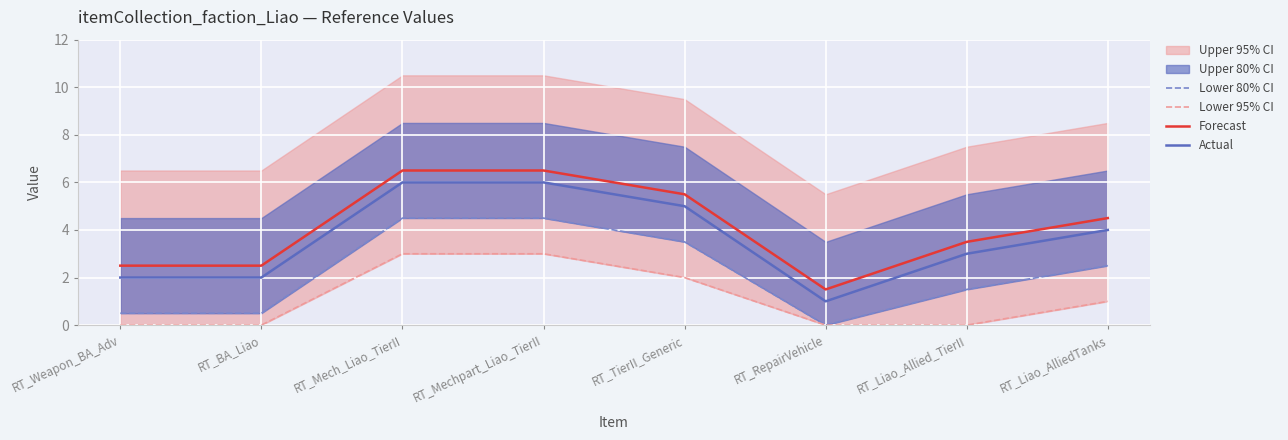

True or false: Lower 80% CI and Forecast intersect in this chart.

False